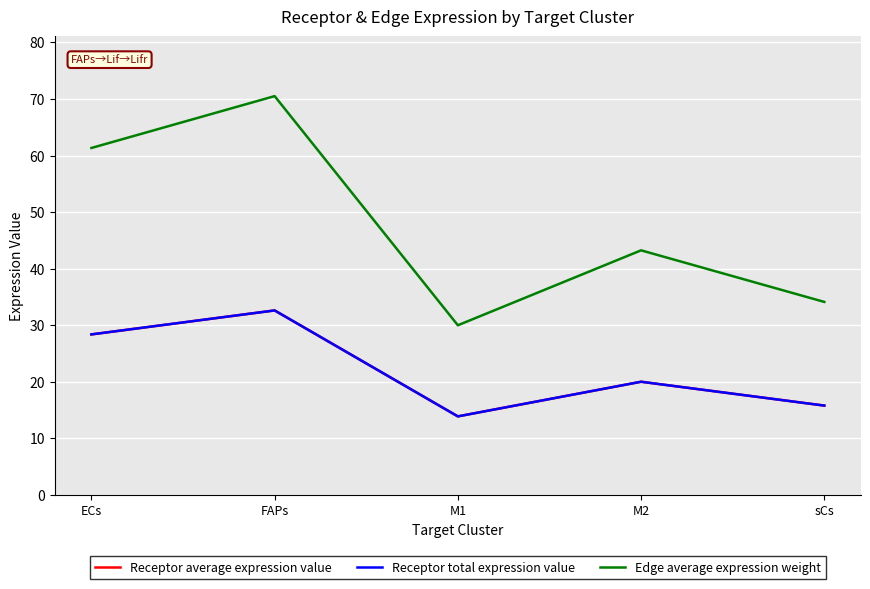

Reading left to right, list all the values displayed in this chart.

Receptor average expression value: ECs=28.4	FAPs=32.6	M1=13.9	M2=20.0	sCs=15.8
Receptor total expression value: ECs=28.4	FAPs=32.6	M1=13.9	M2=20.0	sCs=15.8
Edge average expression weight: ECs=61.3	FAPs=70.5	M1=30.0	M2=43.2	sCs=34.1